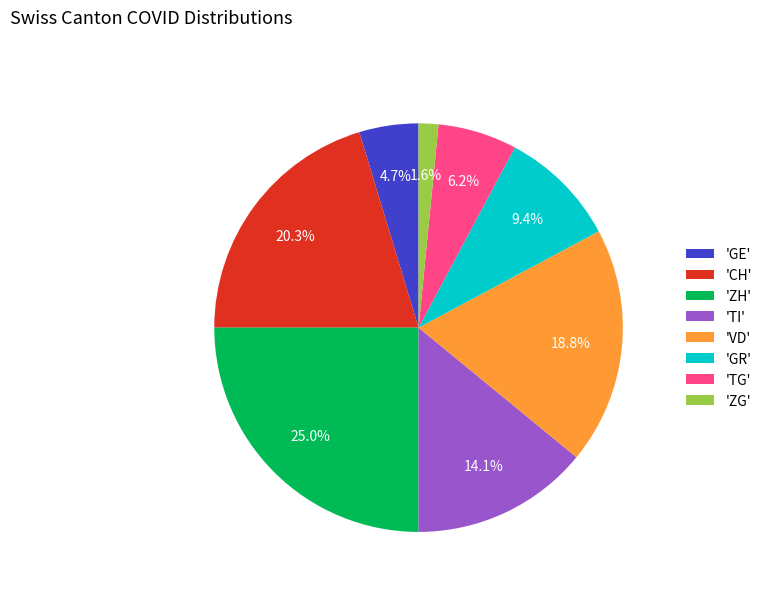

Which slice is the largest?

'ZH'